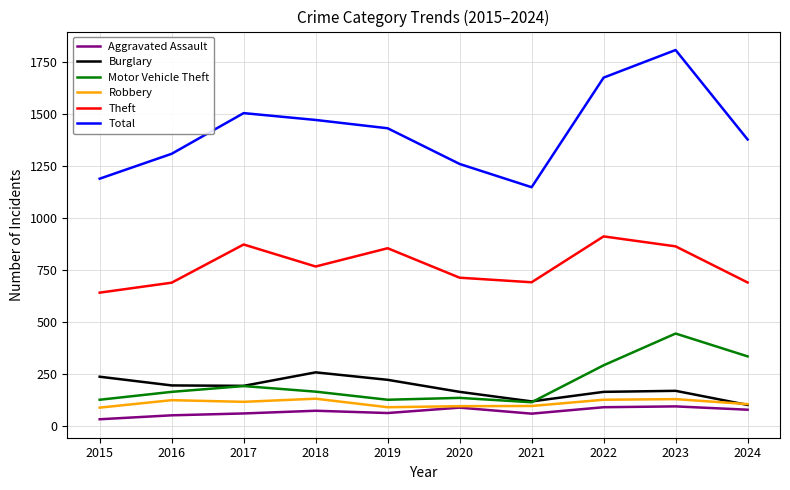

True or false: Total and Aggravated Assault intersect in this chart.

False